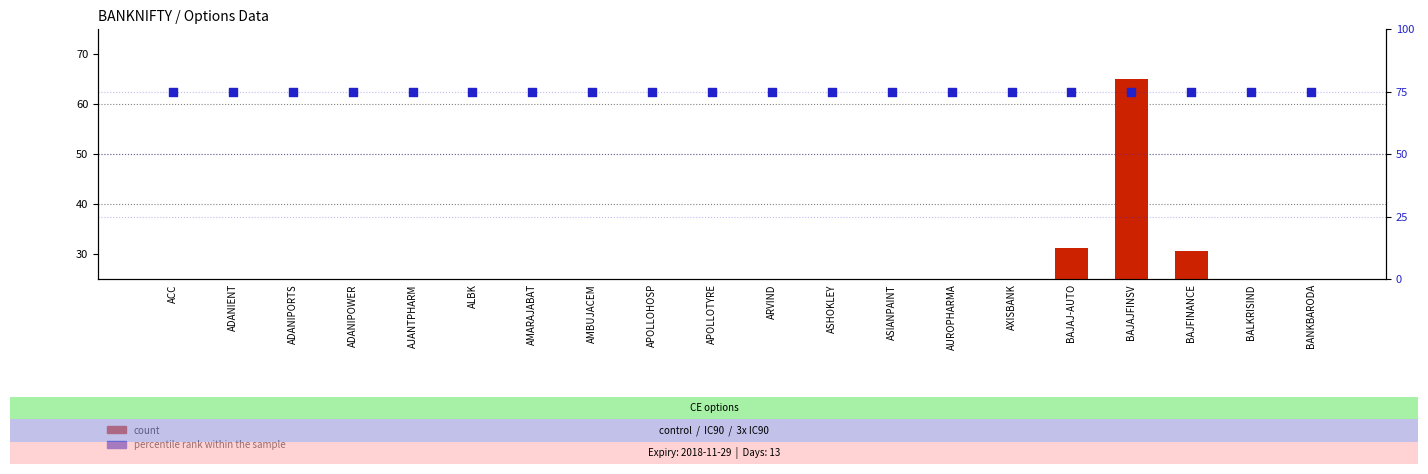

Which series has the largest Y range (max minus min)?

count